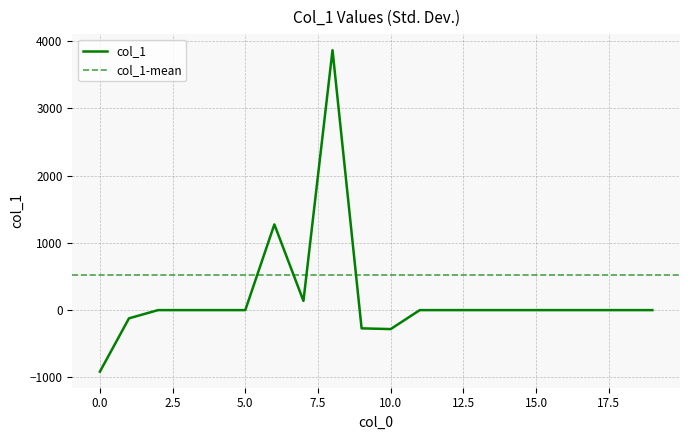

Reading left to right, what are all the values shown in this chart?

0=-915.4	1=-122.2	2=0.0	3=0.0	4=0.0	5=0.0	6=1274.8	7=137.2	8=3867.0	9=-271.3	10=-282.1	11=0.0	12=0.0	13=0.0	14=0.0	15=0.0	16=0.0	17=0.0	18=0.0	19=0.0